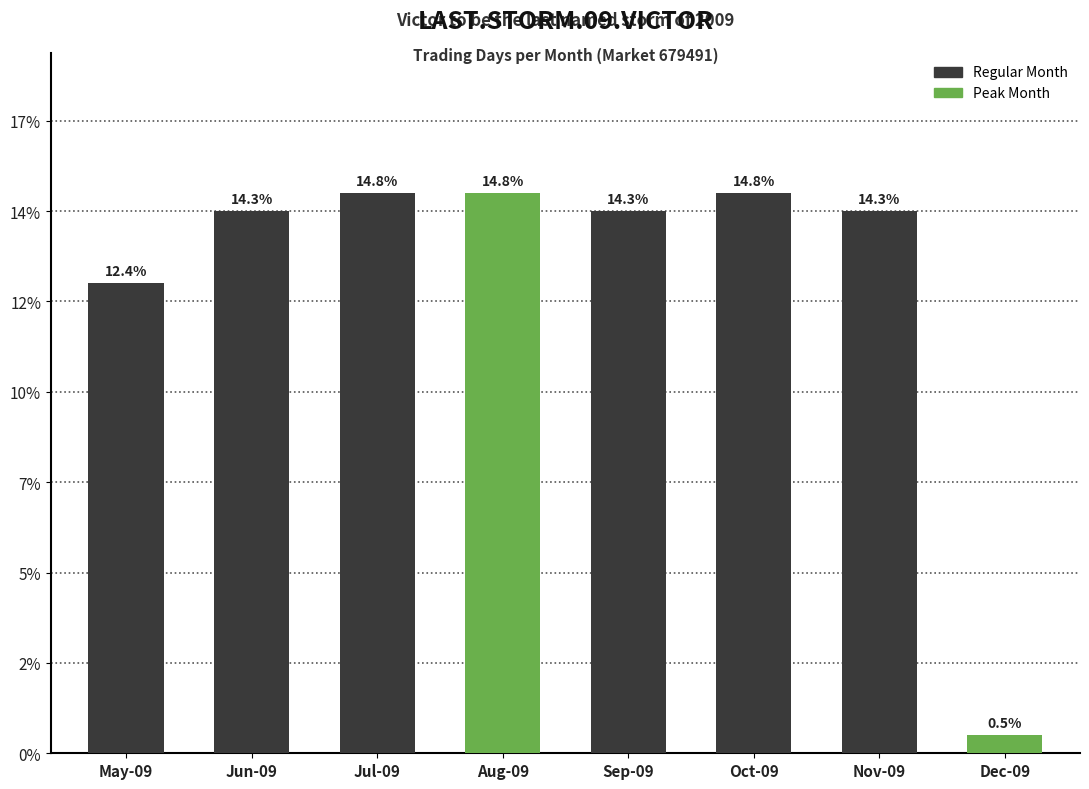

How many distinct data groups are displayed?

1